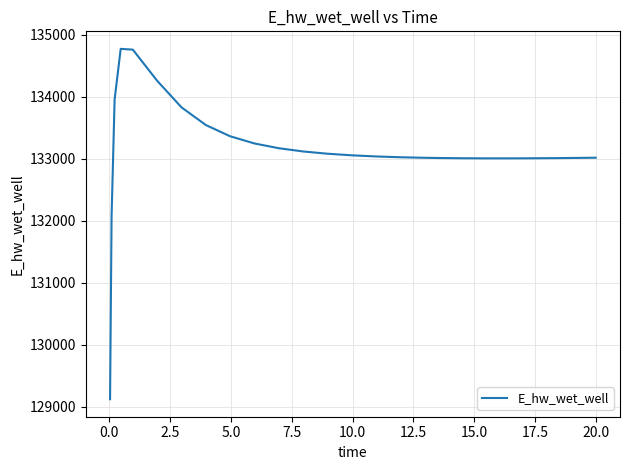

What is the smallest value displayed?

129124.6